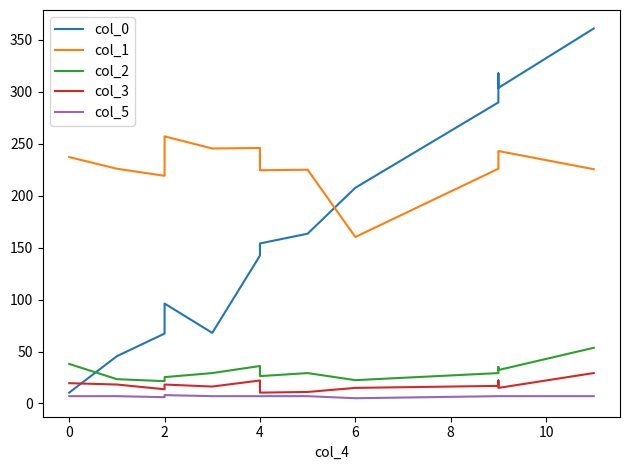

What is the average value of the col_1 series?

229.6